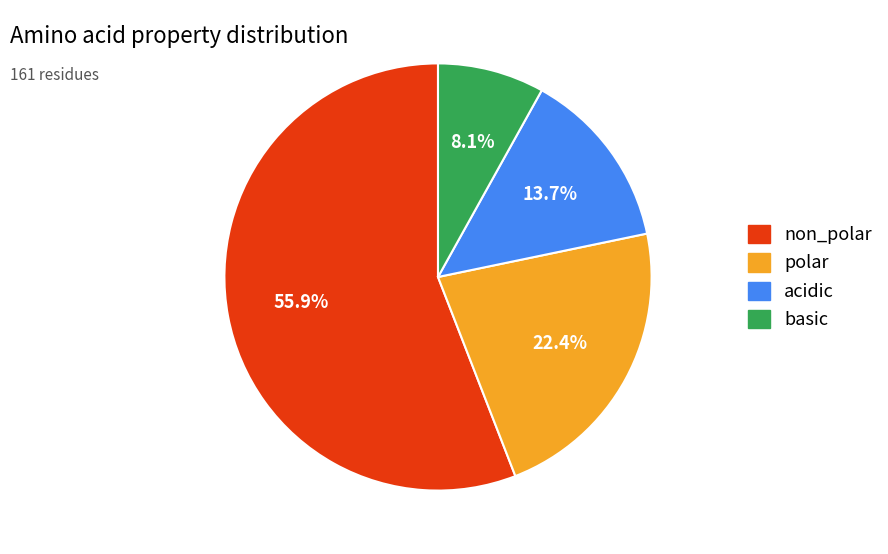

To the nearest percent, what percentage of the pie is polar?

22%